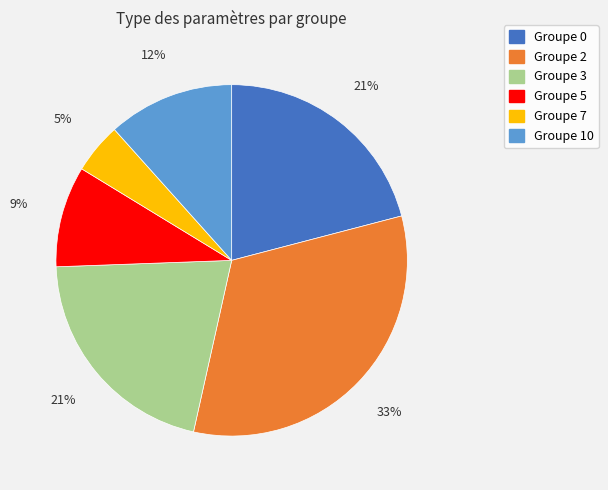

To the nearest percent, what is the average slice percentage?

17%